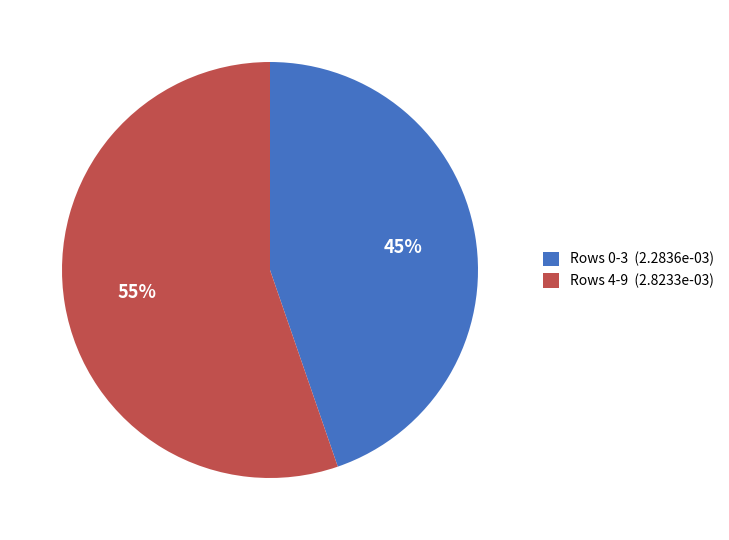

Which category accounts for the majority?

Rows 4-9 (2.8233e-03)